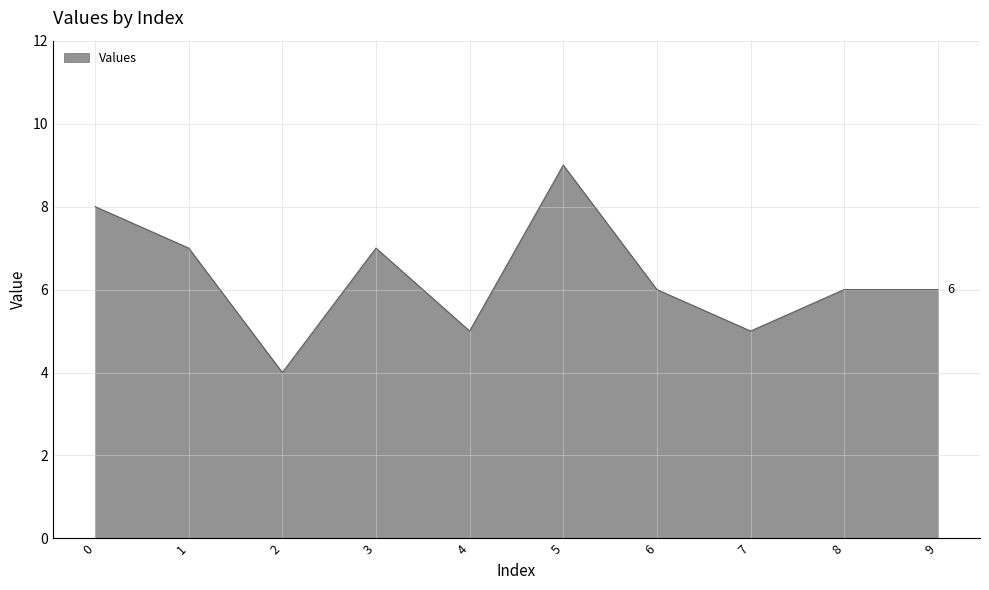

Is it true that the value at 4 is 7?

False